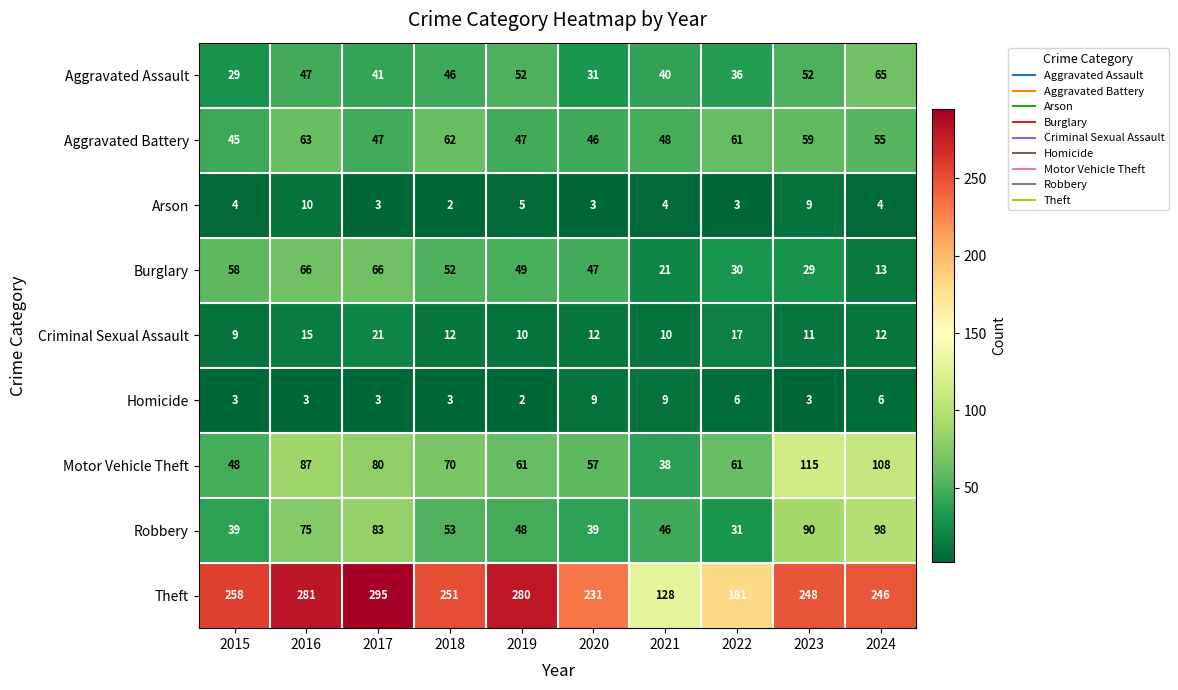

At how many categories does at least one series exceed 103?

10